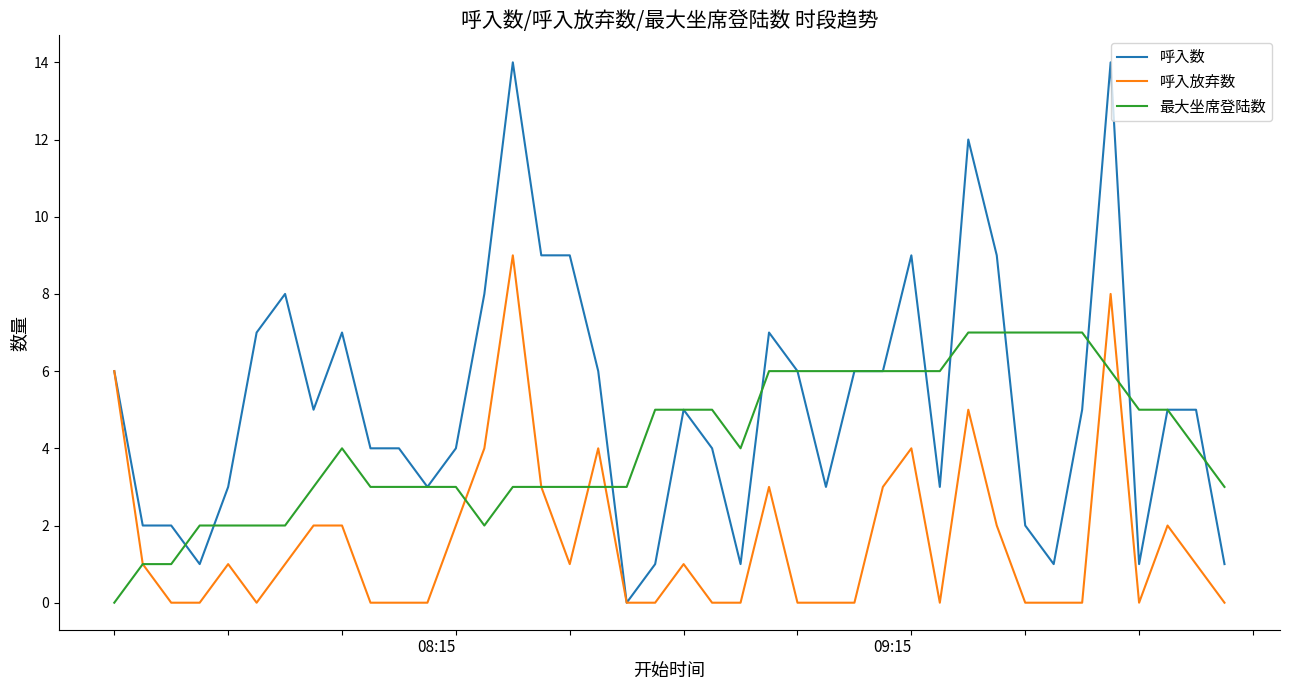

Which series has the largest range (max minus min)?

呼入数